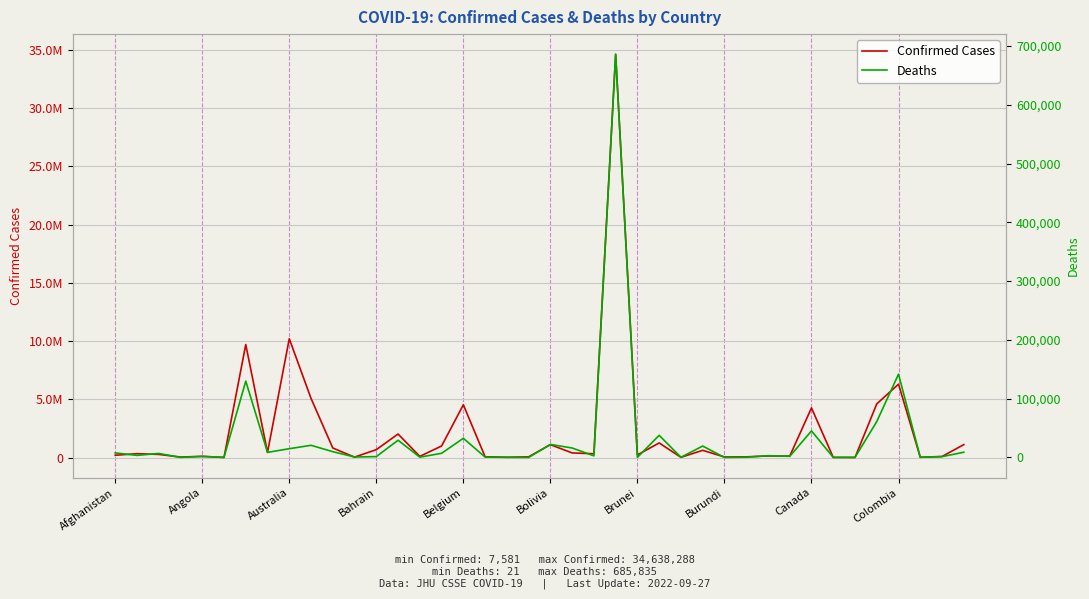

What is the minimum value for Confirmed Cases?

7581